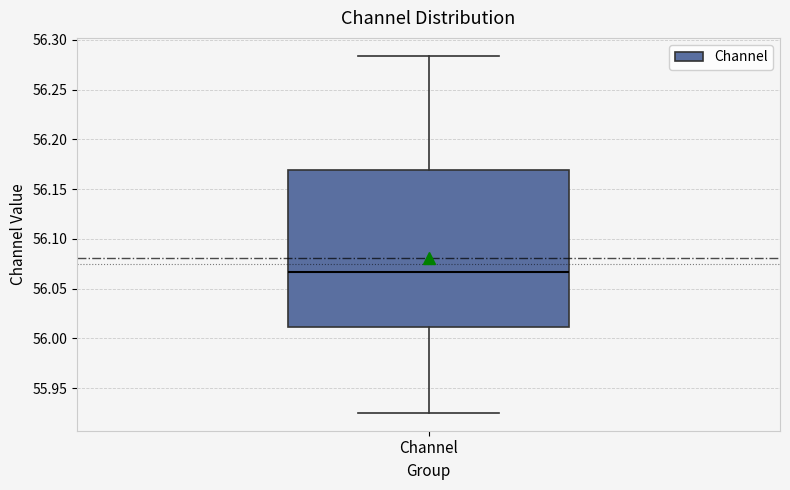

Where does the median line of the box for Channel sit on the y-axis? The values are not printed on the chart, so give them approximately, as read against the axis.

56.065